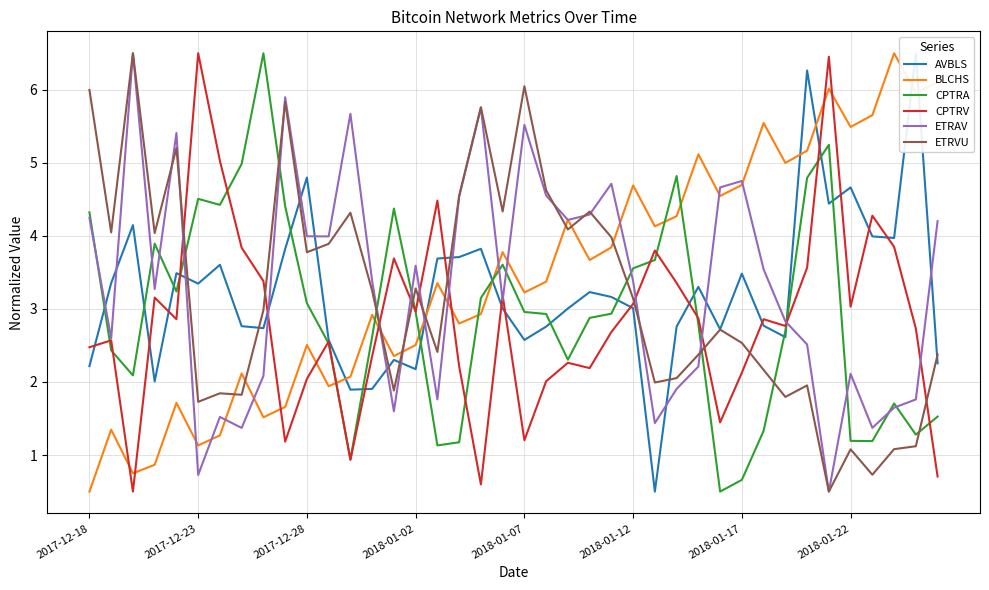

What is the maximum value for ETRAV?

6.5